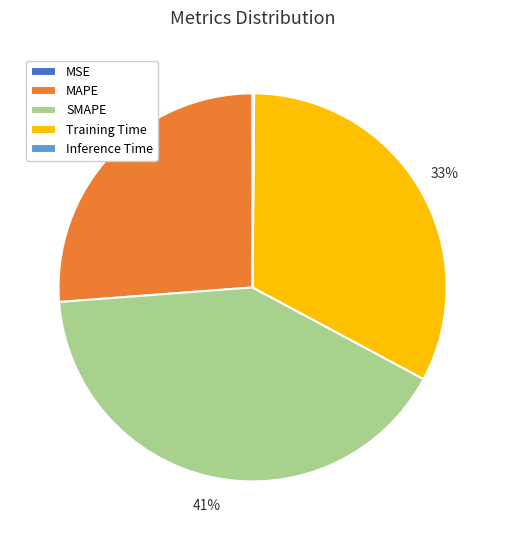

What is the largest slice in the pie chart?

SMAPE